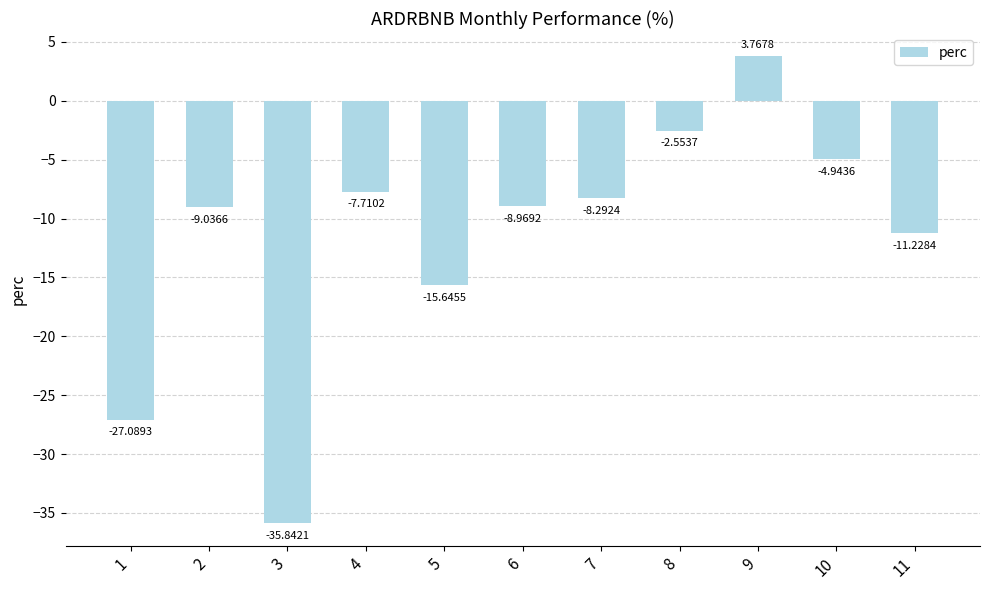

The value at 4 is -7.7. True or false?

True